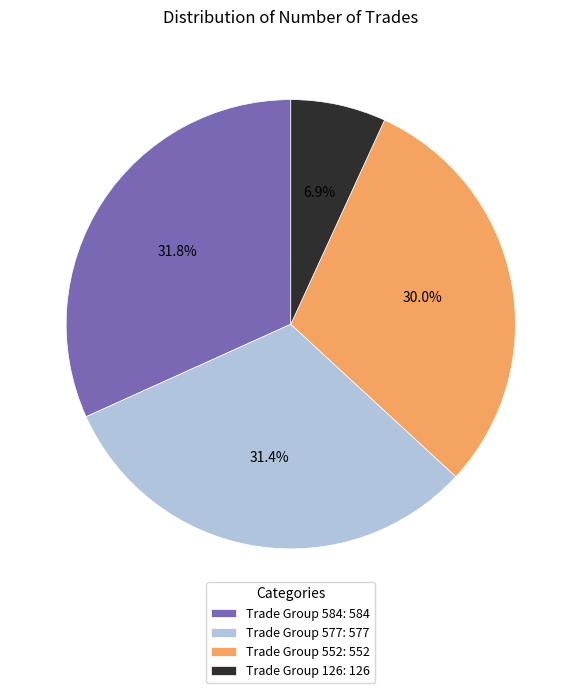

What portion of the pie excludes Trade Group 577: 577?

68.6%